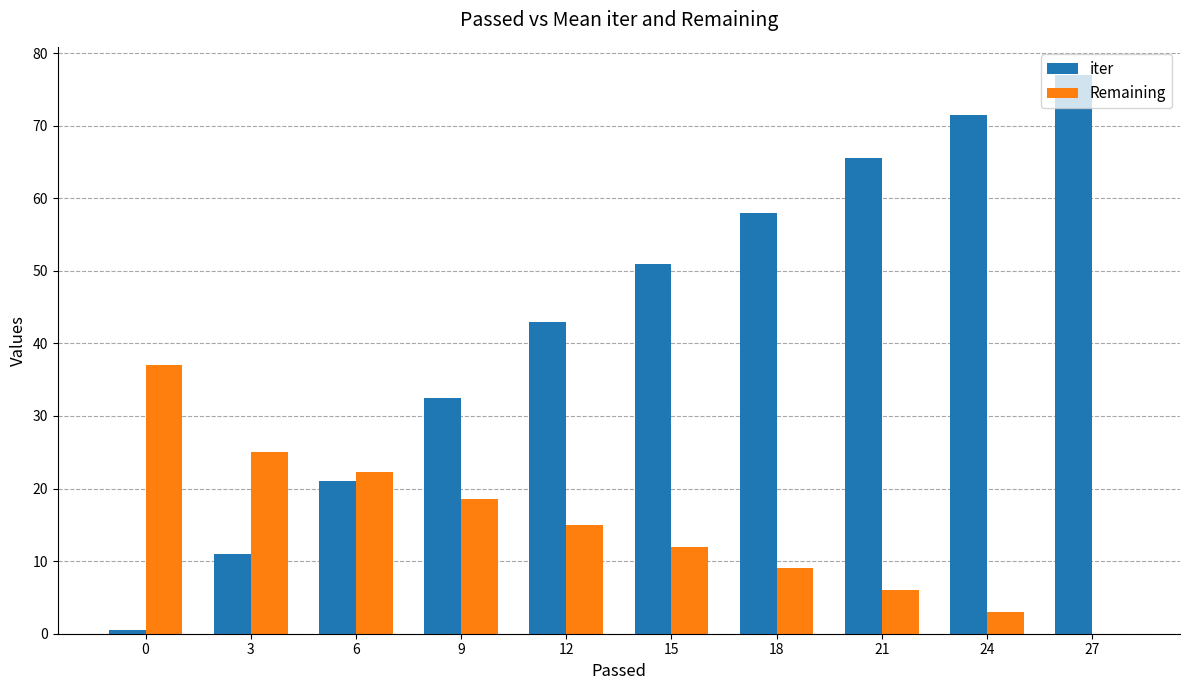

What is the highest value of the iter series?

77.0